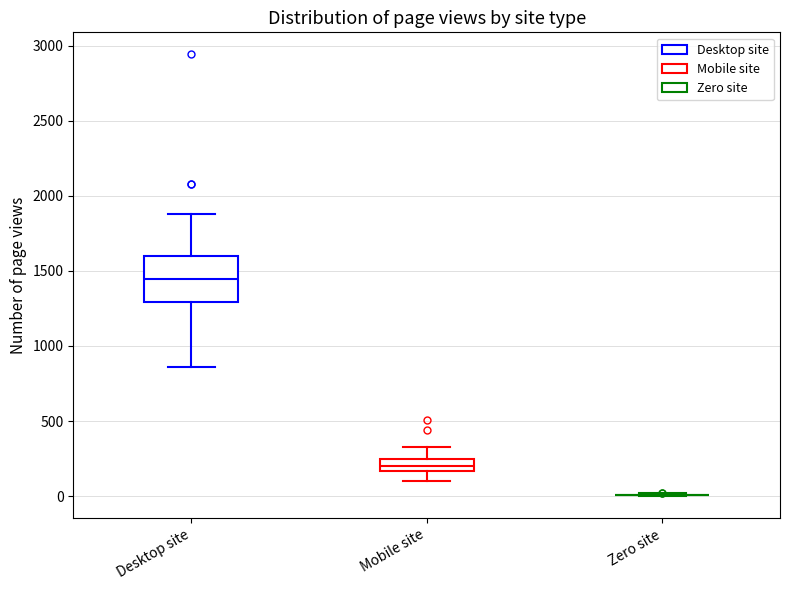

Reading left to right, transcribe this box plot: for each box, give where its median line is, the range the box spans, and where its two whiskers end, as read against the y-axis. The values are not printed on the chart, so give them approximately, as read against the axis.

Desktop site: median 1450, box 1300 to 1600, whiskers 850 to 1900
Mobile site: median 200, box 150 to 250, whiskers 100 to 300
Zero site: box collapsed to a line at 0, whiskers 0 to 0